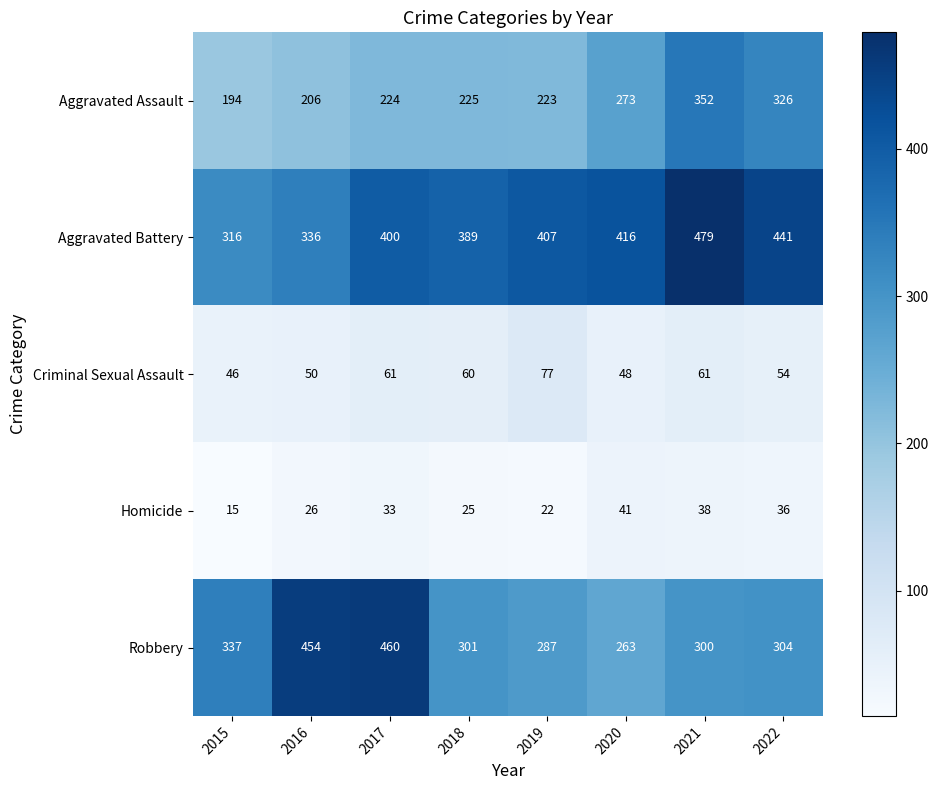

How many distinct data groups are displayed?

5